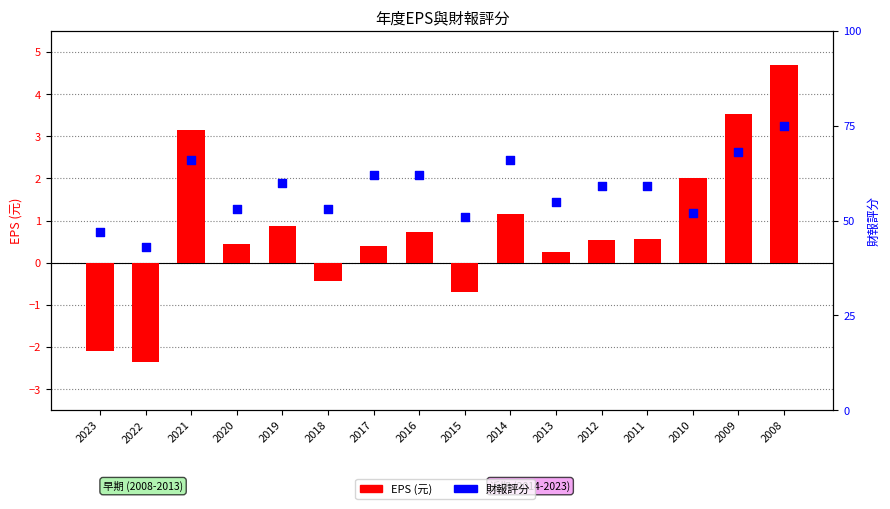

At which category is the sum across all series the highest?

2008